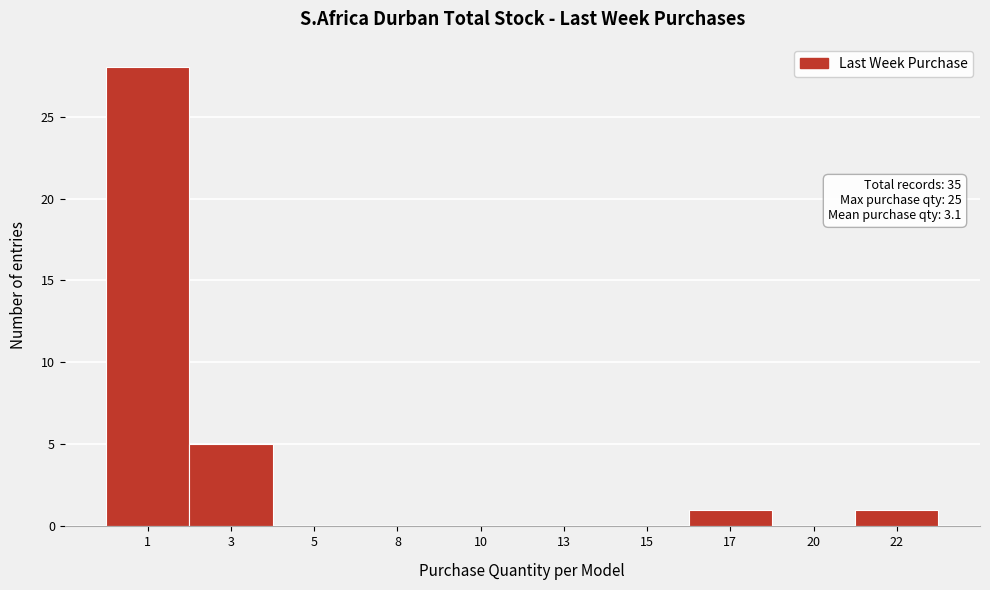

Reading left to right, transcribe all the data shown in this chart.

1=28	3=5	5=0	8=0	10=0	13=0	15=0	17=1	20=0	22=1